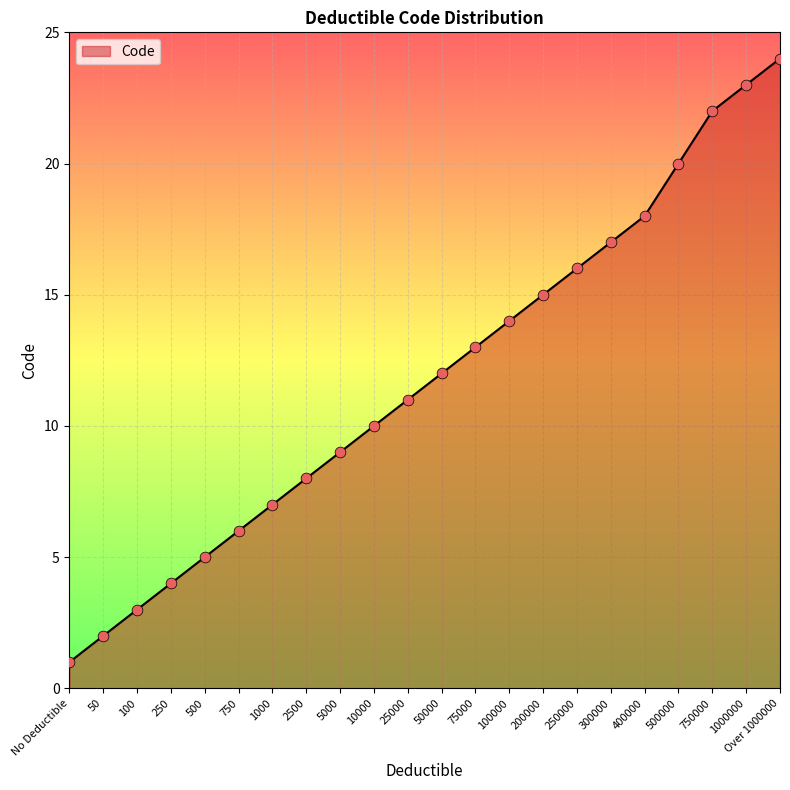

What is the change in value from 5000 to 25000?

+2